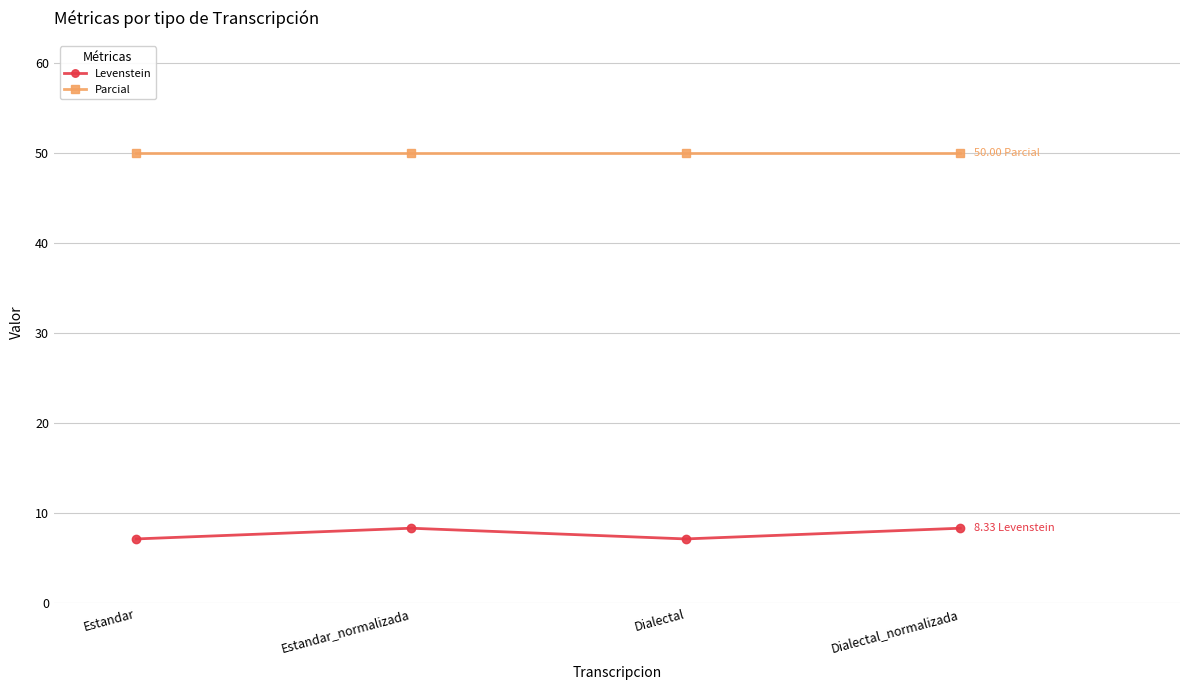

Does the chart display data point markers on the line(s)?

Yes